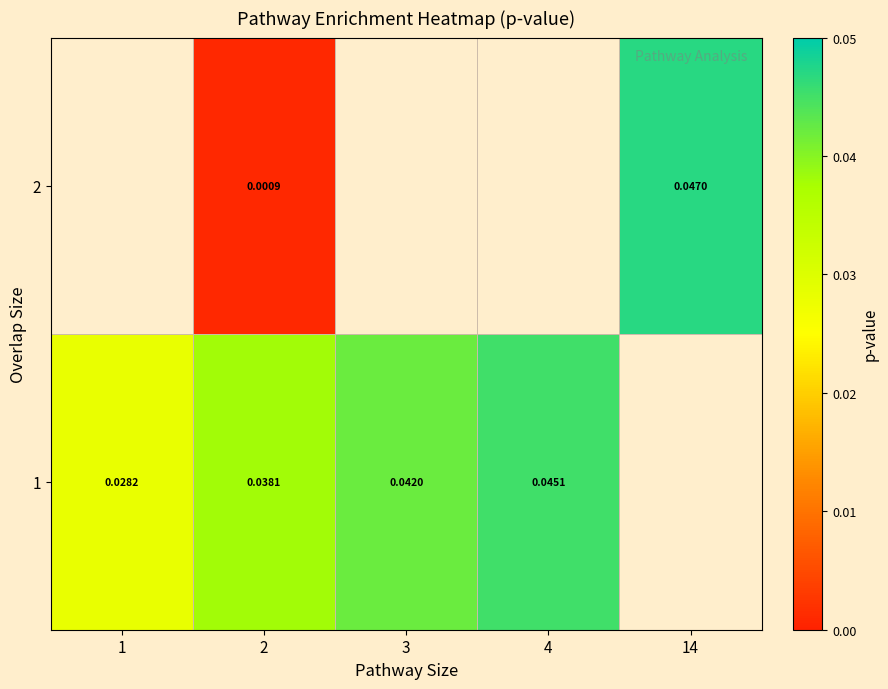

Count the number of data series in this chart.

2